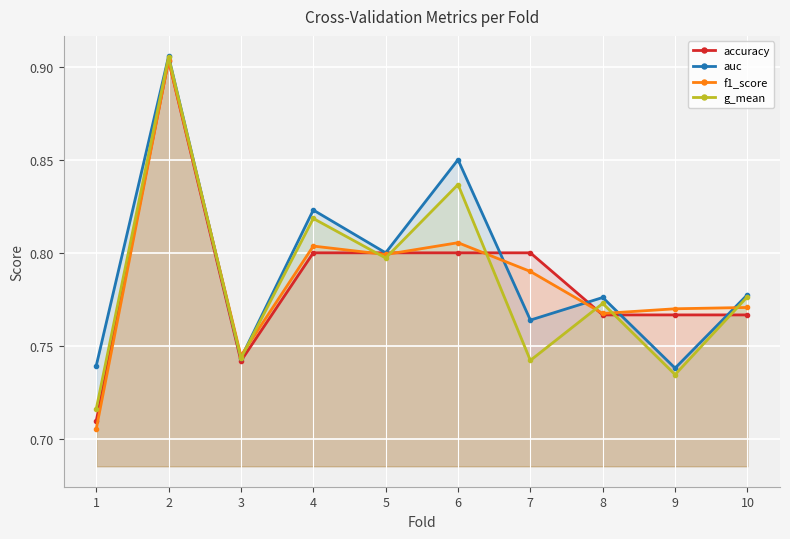

At which category is the sum across all series the highest?

2